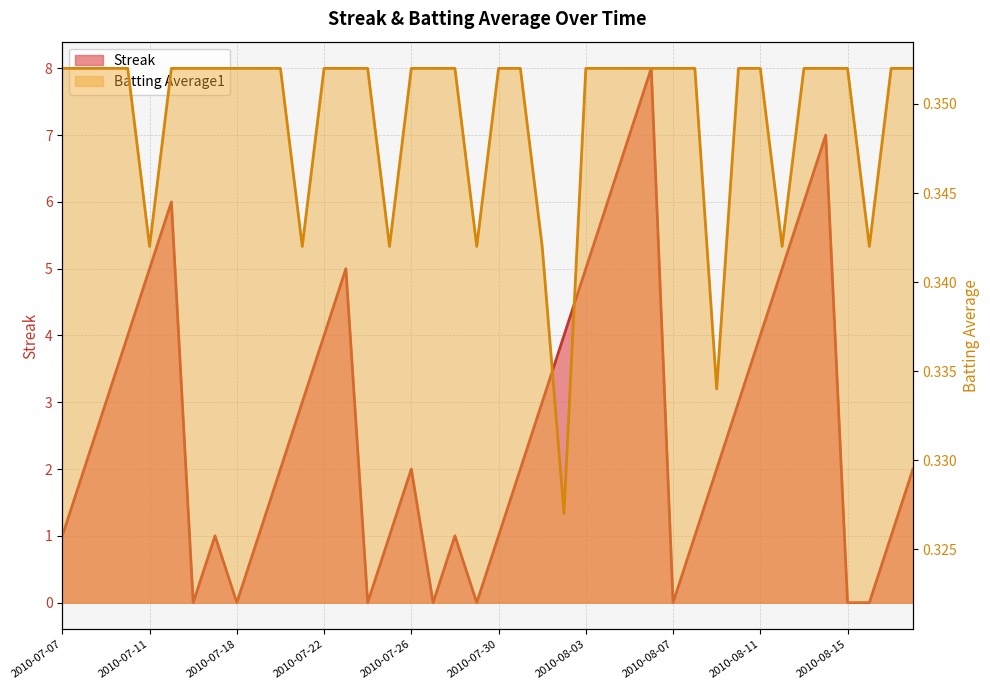

At which category does the chart reach its minimum across all series?

2010-07-16